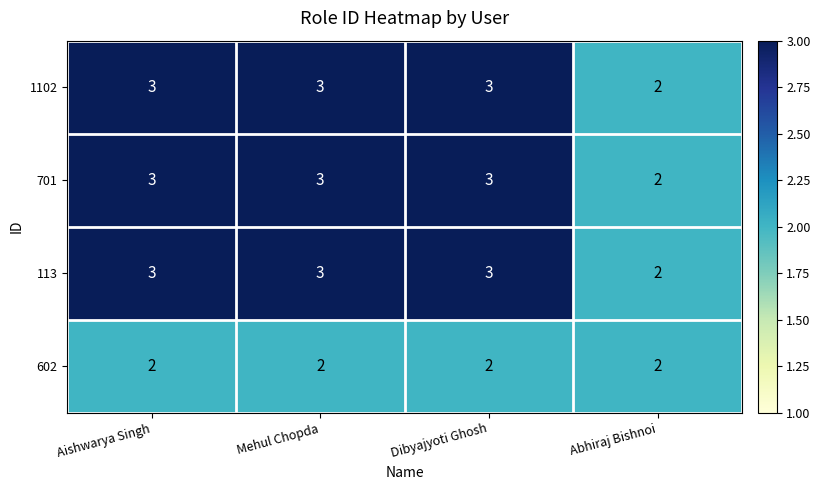

How many categories are shown in the chart?

4